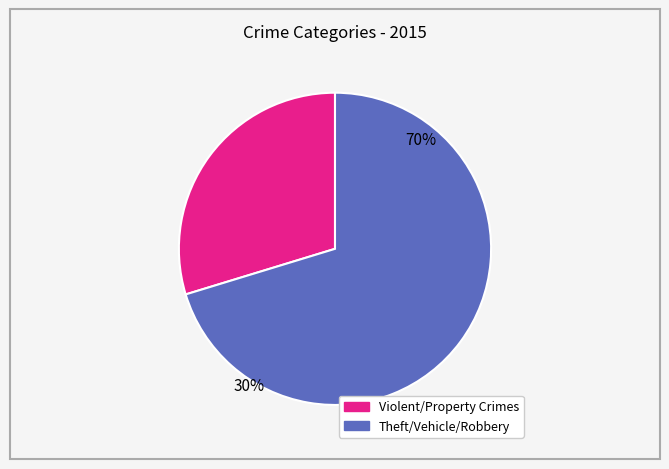

Is there a majority slice in this chart?

Yes